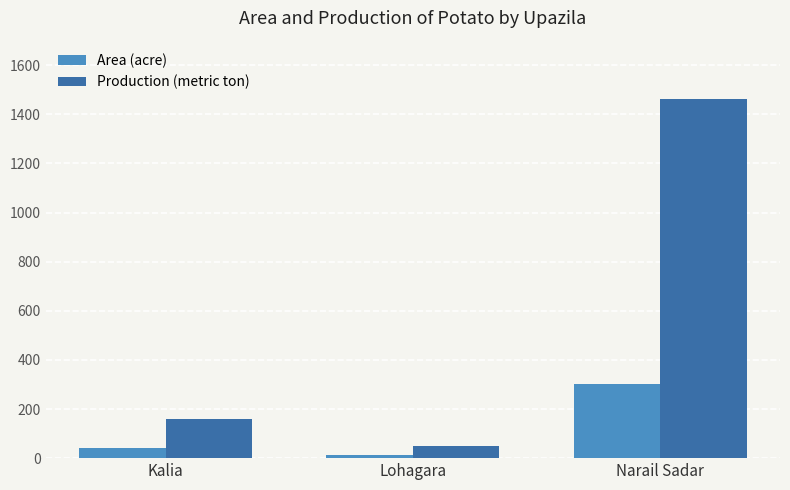

List the series in order of their peak value, lowest first.

Area (acre), Production (metric ton)